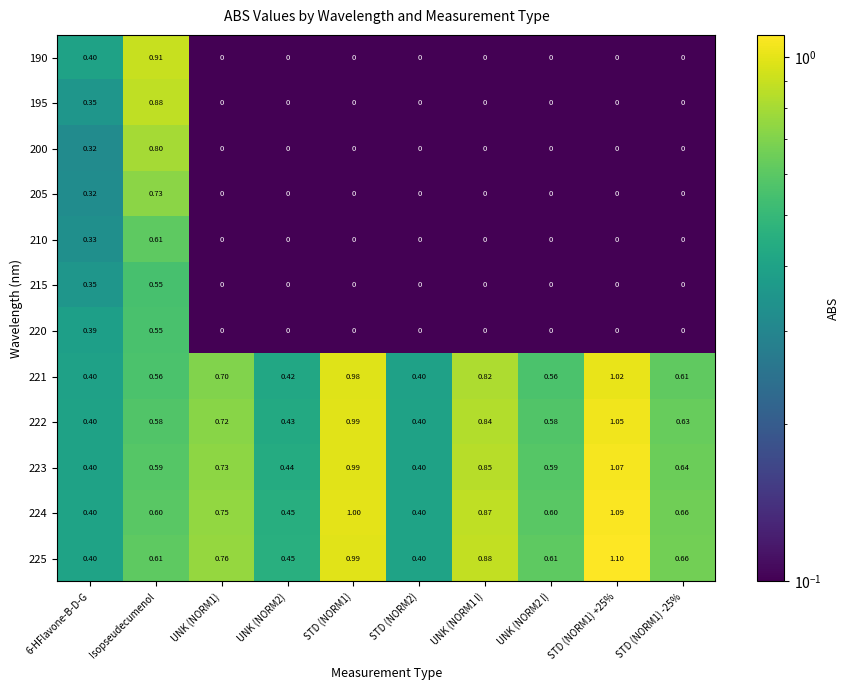

At which category is the sum across all series the highest?

Isopseudecumenol